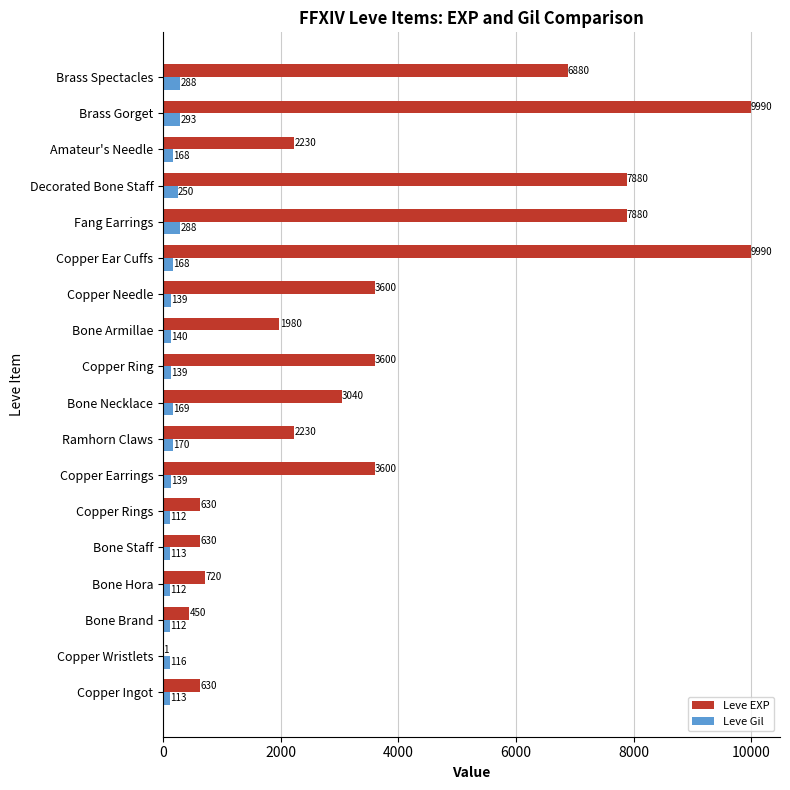

What is the sum of the Leve EXP values at Copper Needle and Bone Armillae?

5580